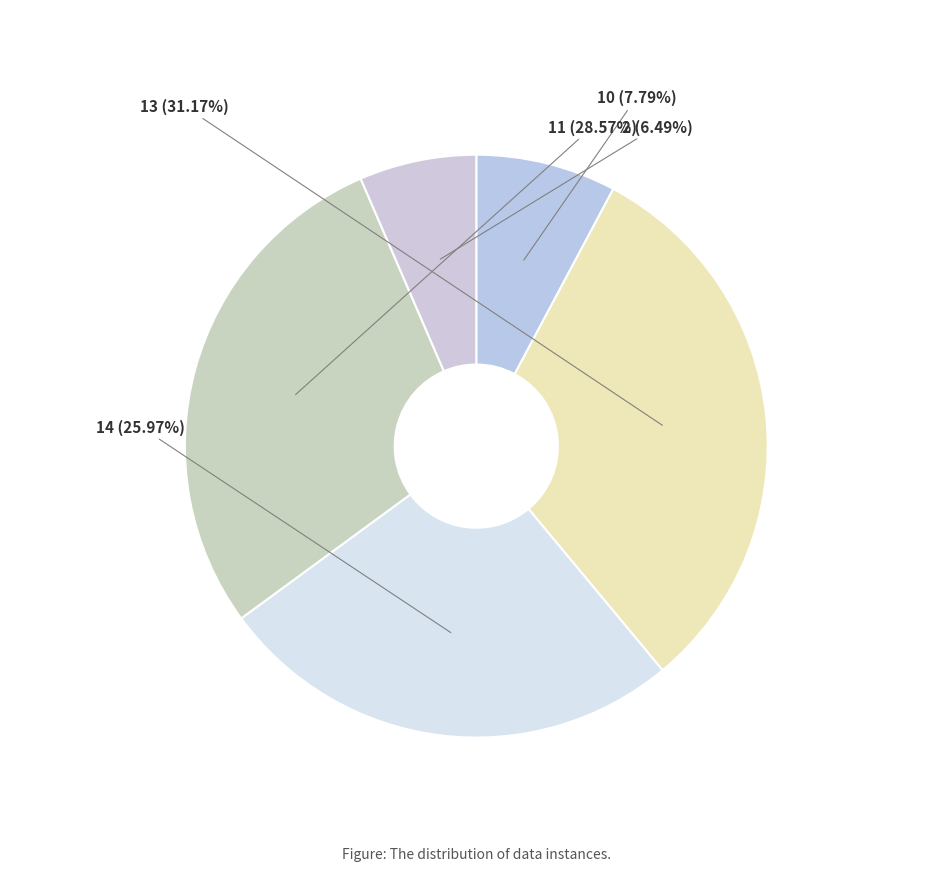

Rank the categories by value from lowest to highest.

2, 10, 14, 11, 13